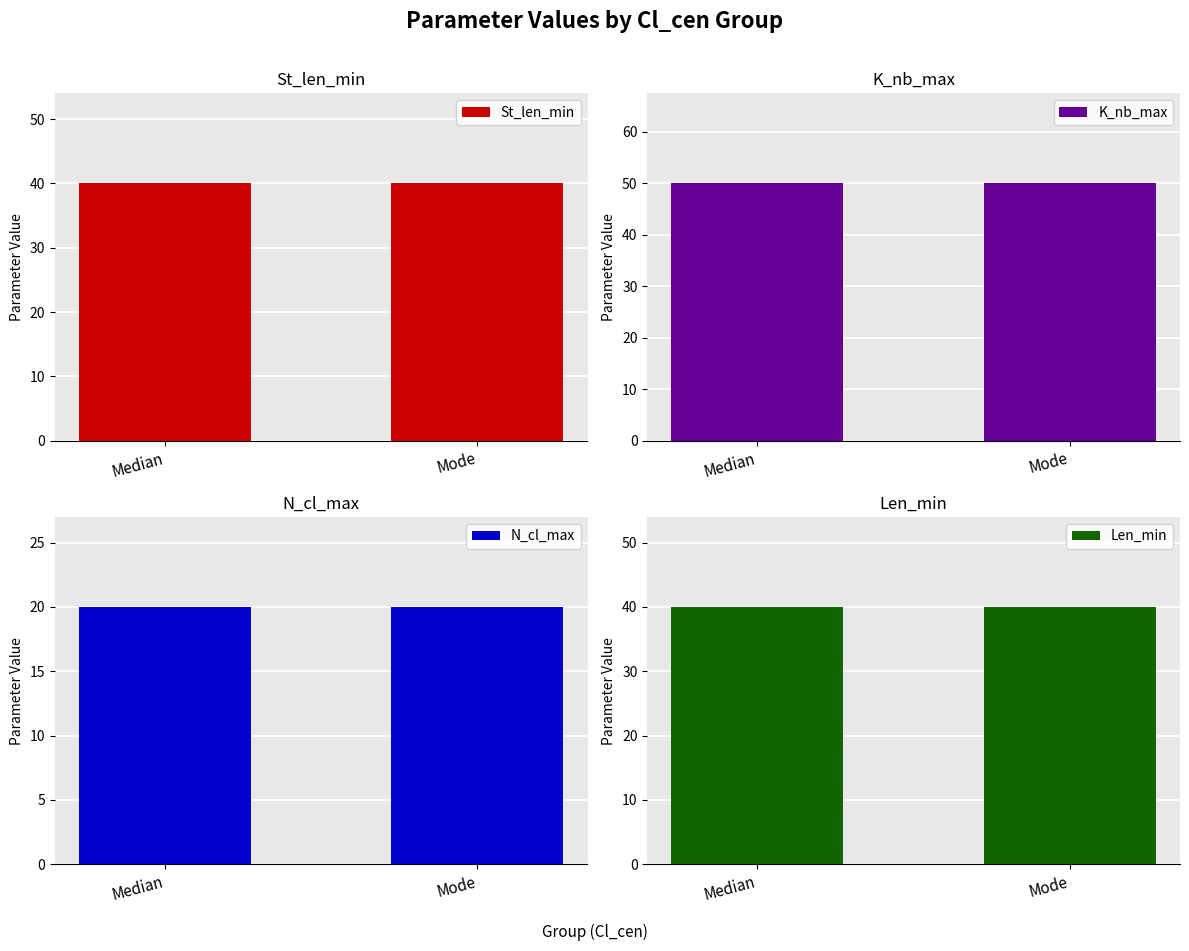

Which series has the widest spread of values?

St_len_min